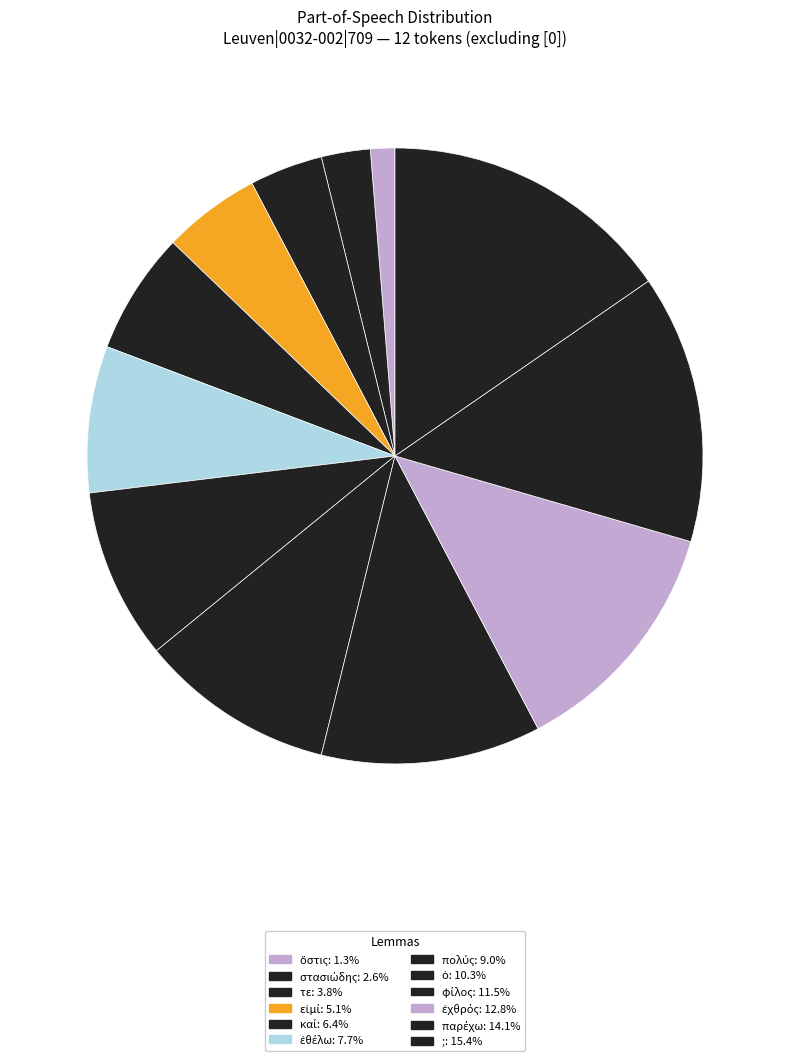

True or false: ; accounts for 15% of the total.

True